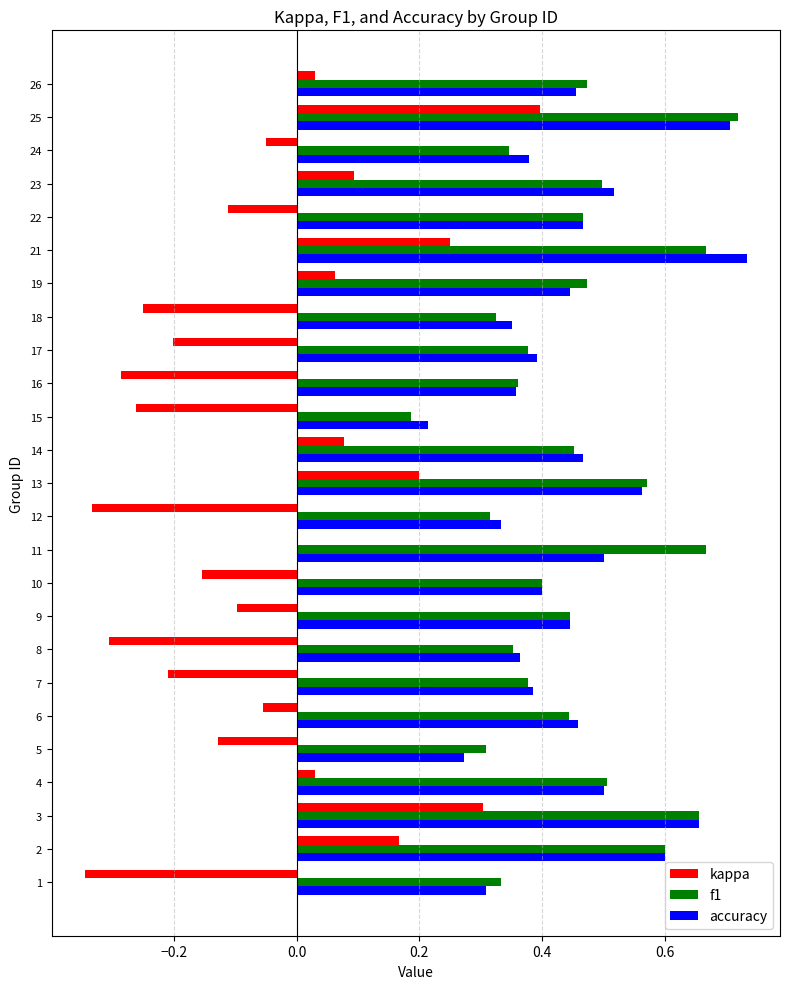

How many f1 values are between 0 and 1?

25